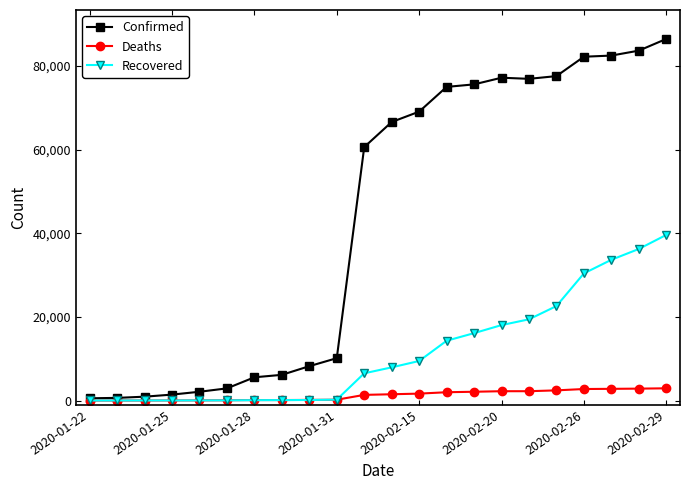

List the series in order of their overall mean, lowest first.

Deaths, Recovered, Confirmed